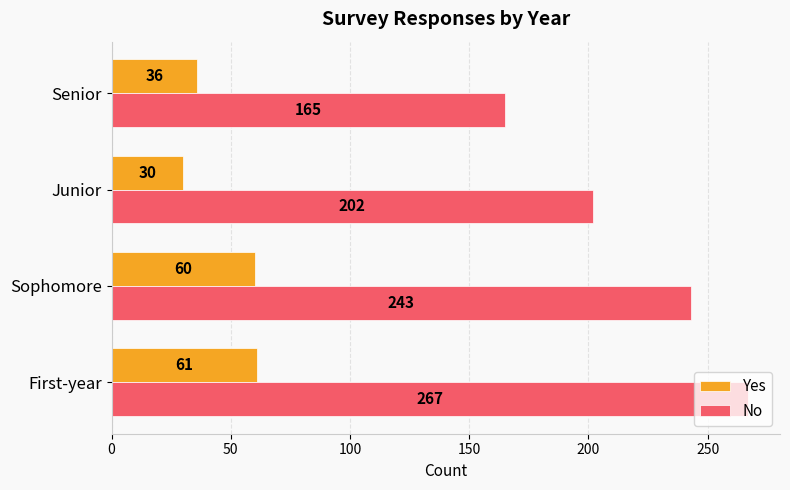

At how many categories does at least one series exceed 70?

4